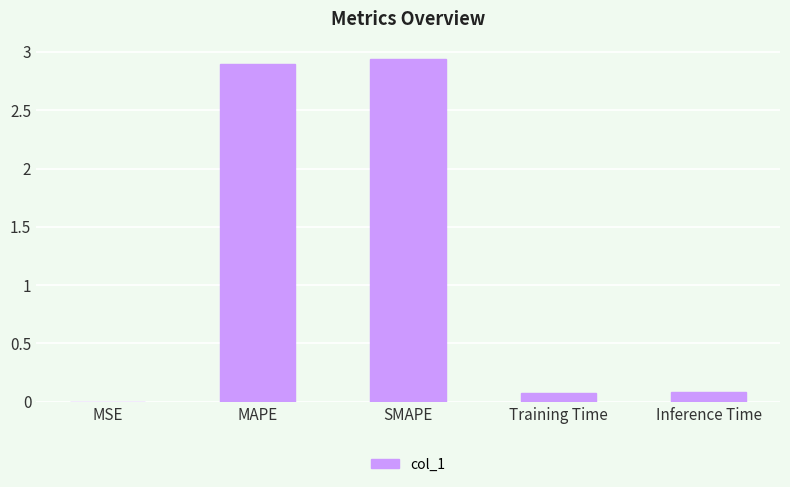

Count the number of categories in the chart.

5